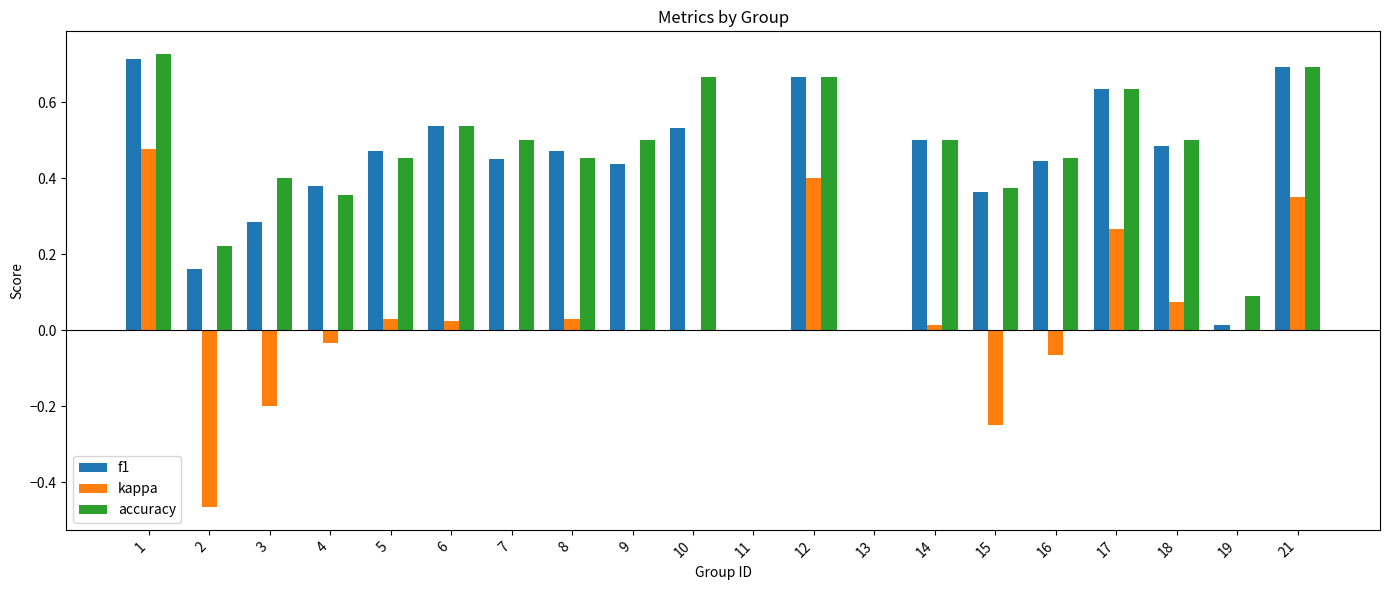

What is the total value across all series at 17?

1.5